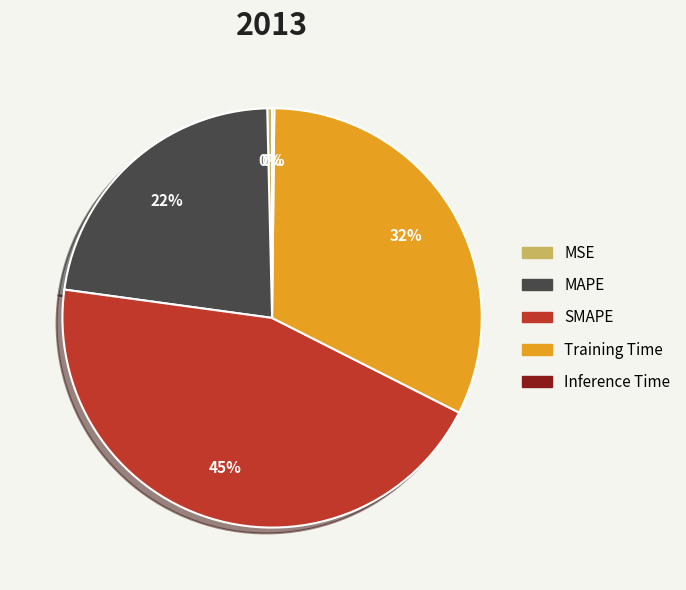

Combined, do MSE and MAPE account for over 50%?

No